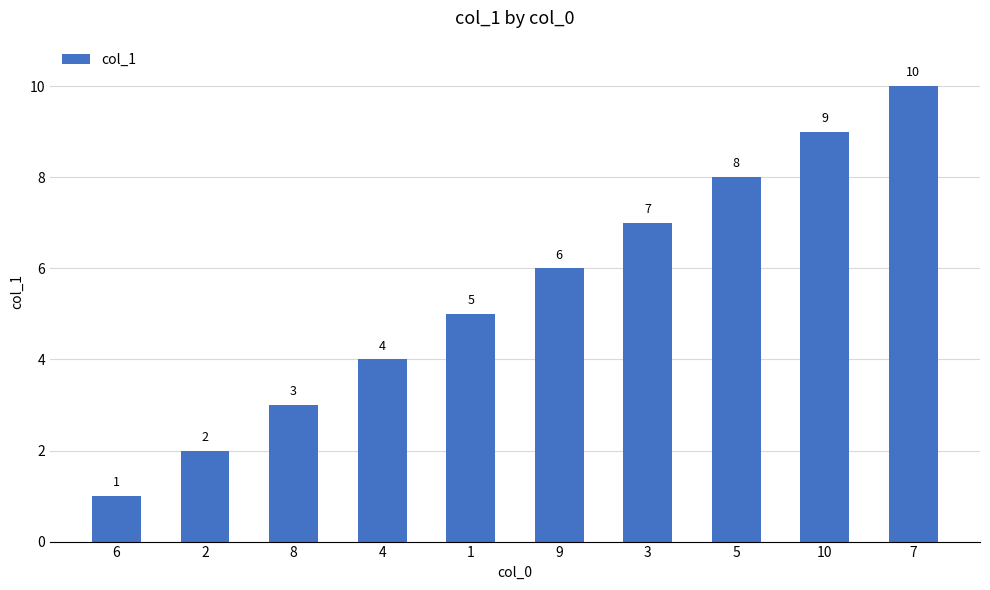

What is the smallest value displayed?

1